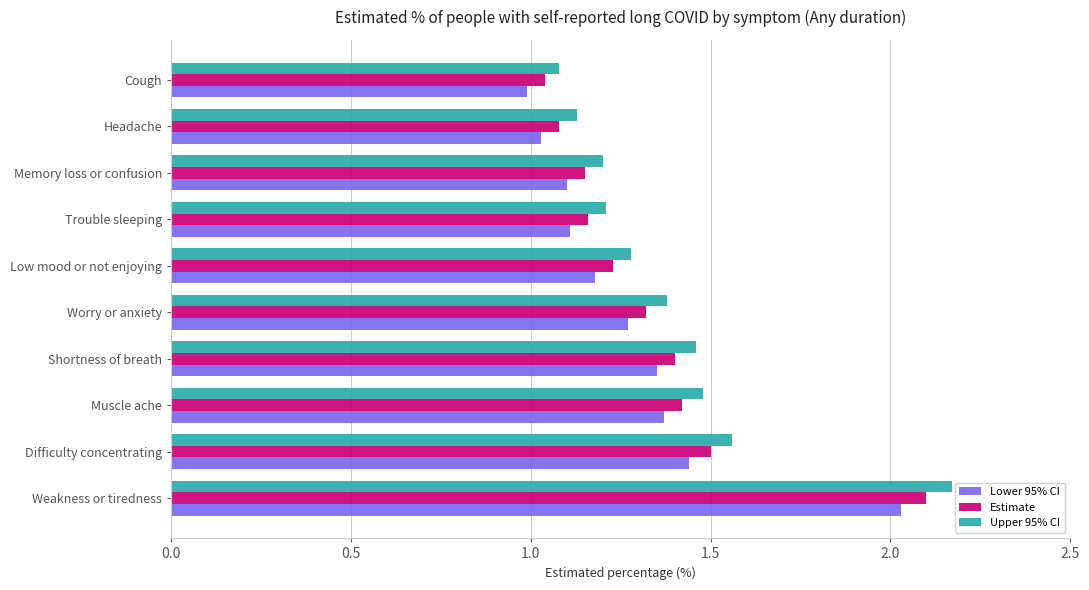

At which category does the chart reach its peak across all series?

Weakness or tiredness